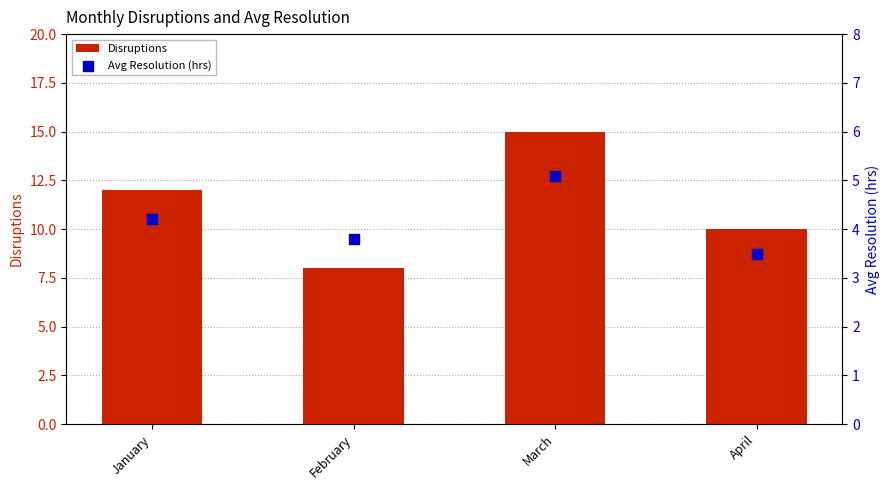

What are all the series names shown in the legend?

Disruptions, Avg Resolution (hrs)